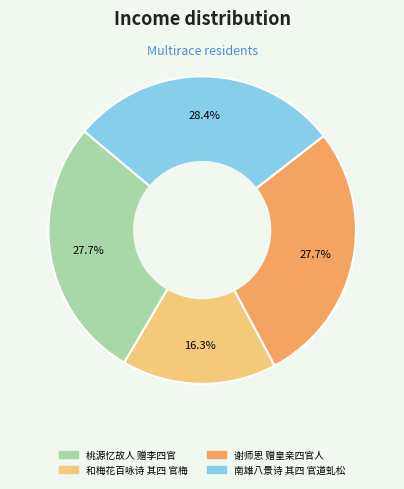

To the nearest percent, what percentage of the pie is 桃源忆故人 赠李四官?

28%